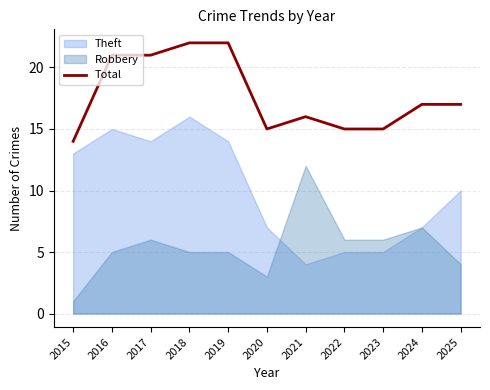

What is the maximum value for Total?

22